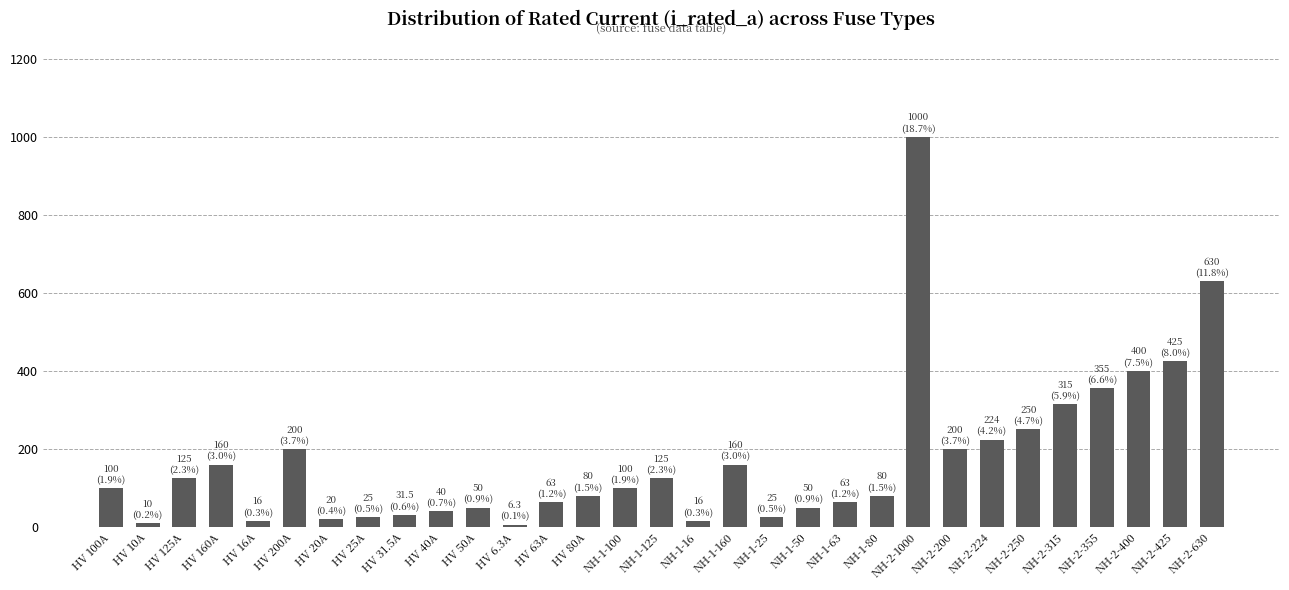

What position from the right is HV 6.3A?

20